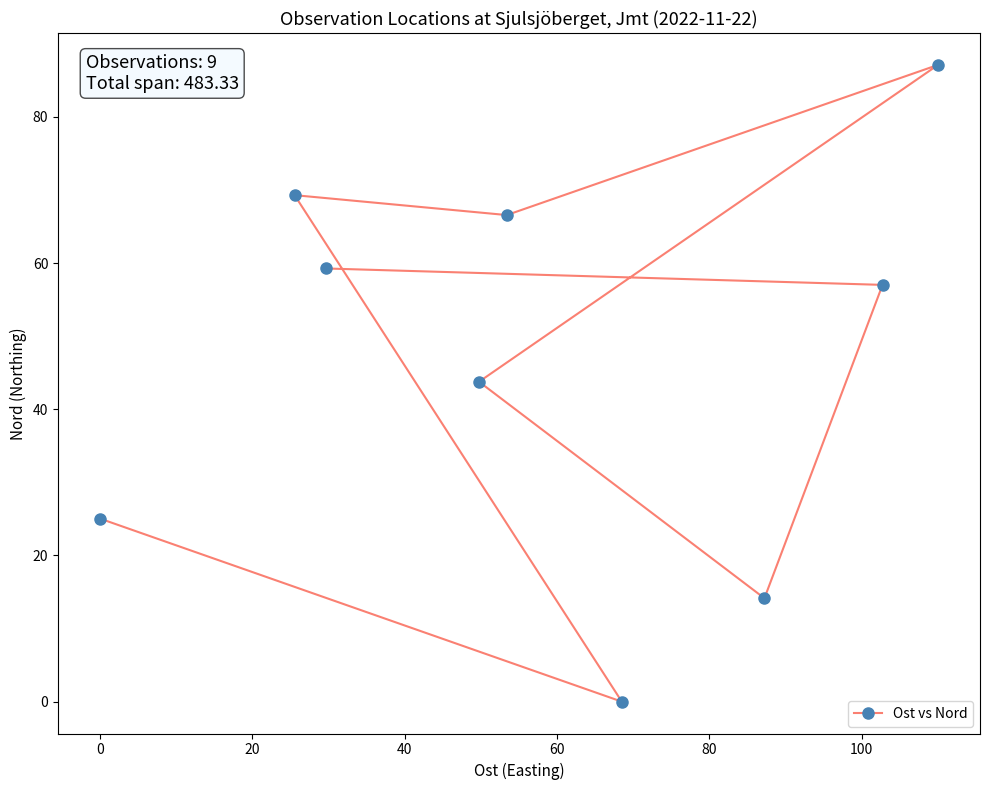

How many lines are shown in the chart?

1